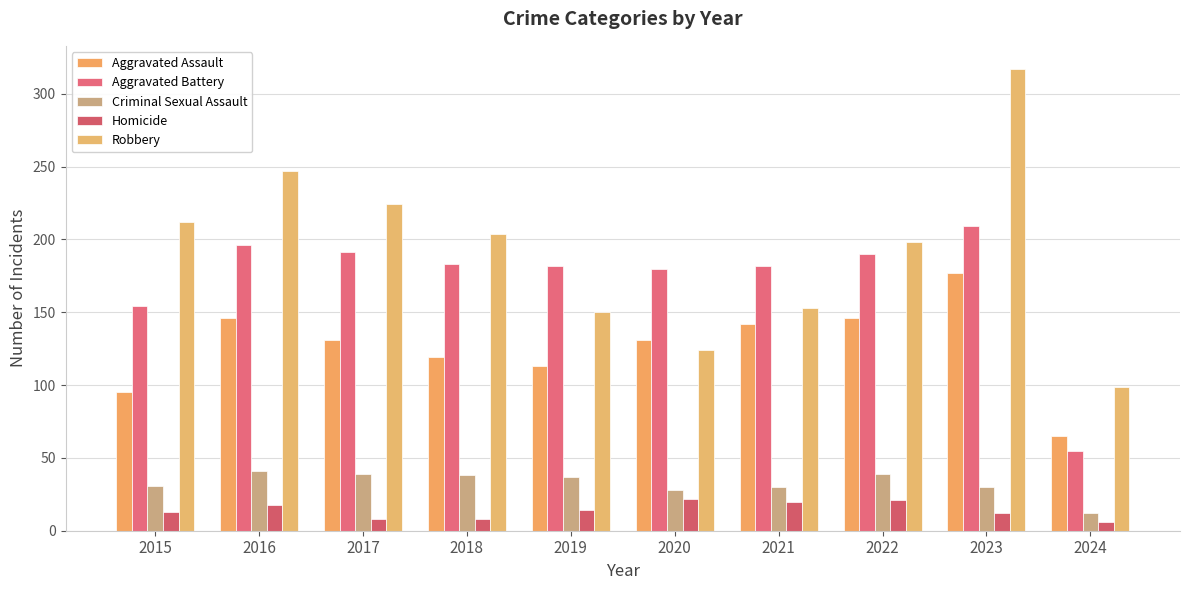

At which category is the sum across all series the highest?

2023